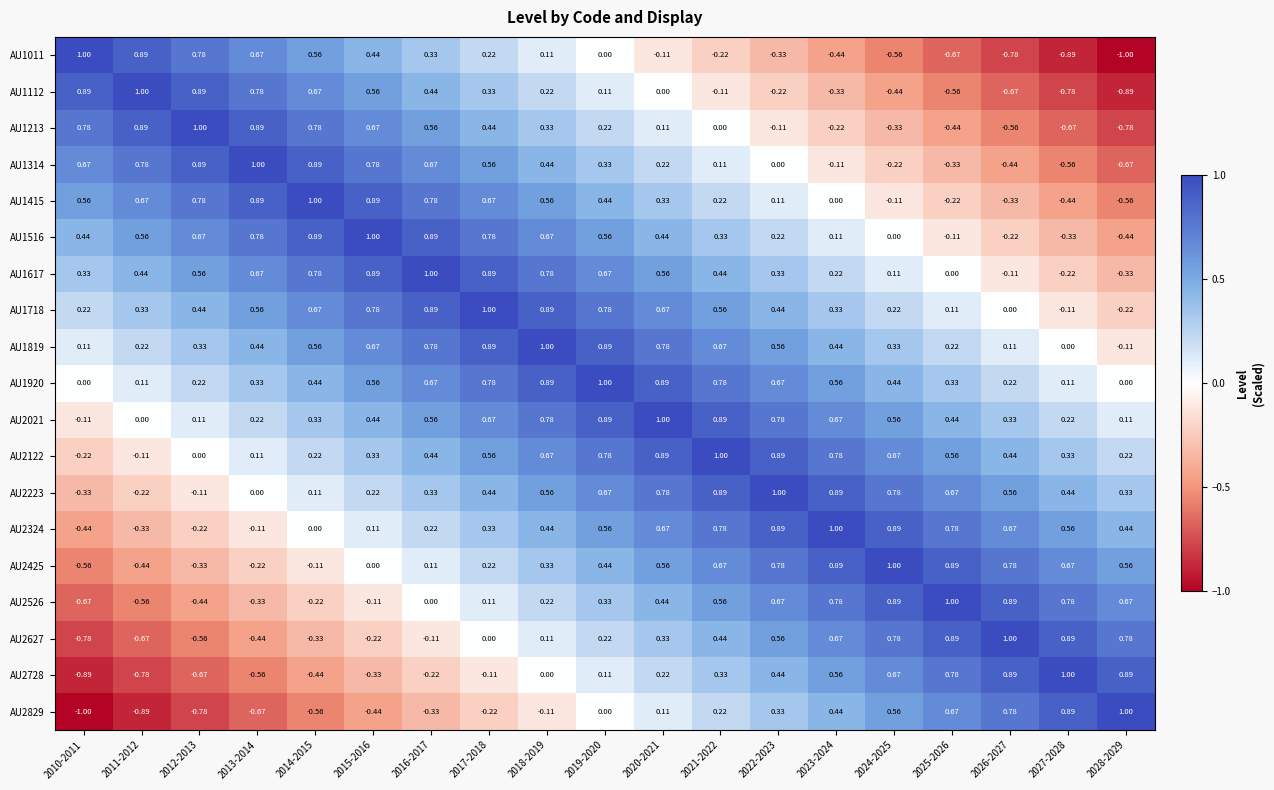

Is the value of AU2122 at 2022-2023 greater than the value of AU2324 at 2010-2011?

Yes